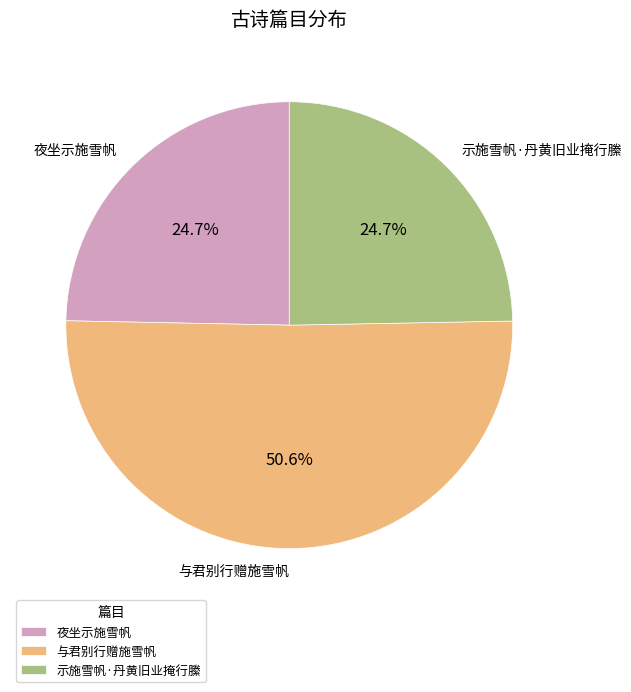

To the nearest percent, what portion does 与君别行赠施雪帆 represent?

51%